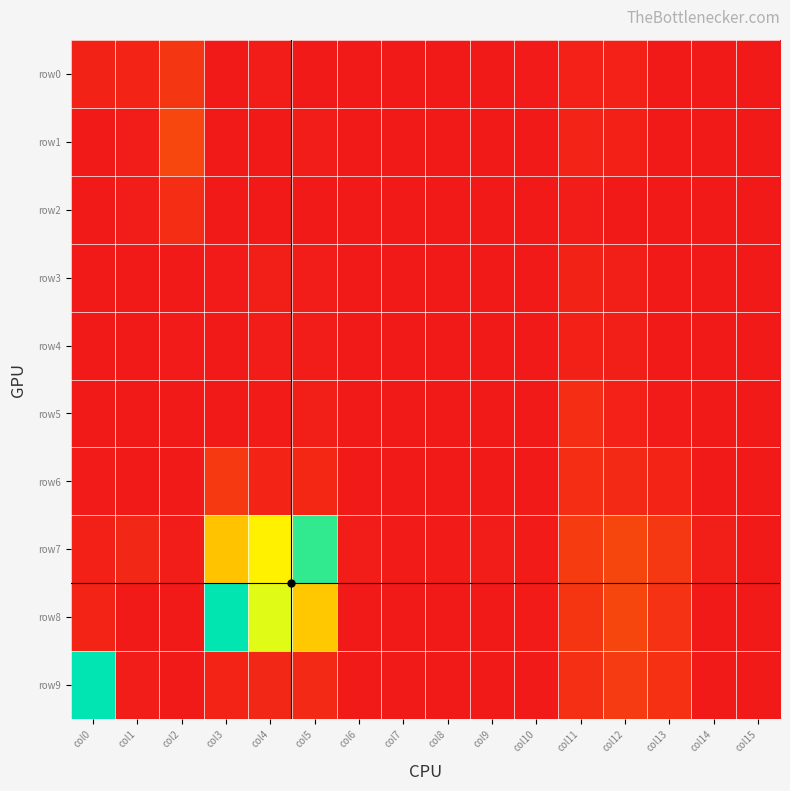

What is the difference between the highest and lowest values at col6?

32